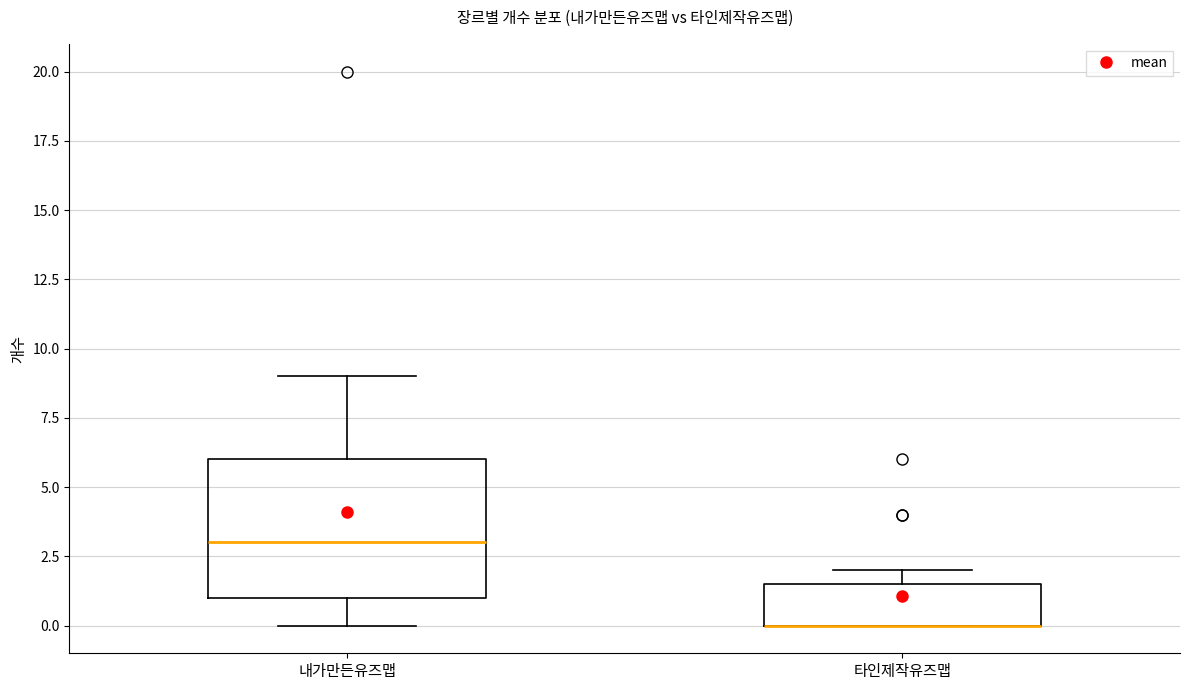

Reading left to right, read every box against the y-axis: the position of its median line, the range the box covers, and the ends of its whiskers. The values are not printed on the chart, so give them approximately, as read against the axis.

내가만든유즈맵: median 3.0, box 1.0 to 6.0, whiskers 0.0 to 9.0
타인제작유즈맵: median 0.0 (drawn on the box's lower edge), box 0.0 to 1.5, whiskers 0.0 to 2.0